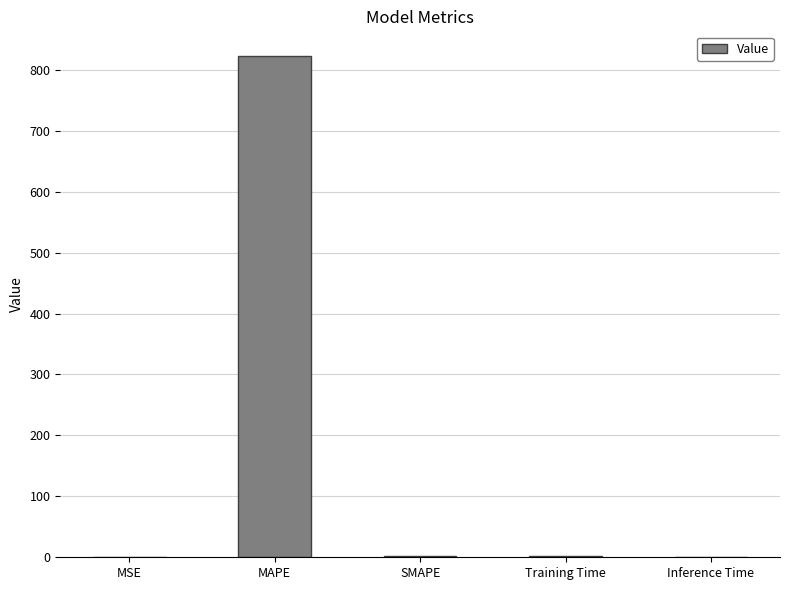

What is the ratio of the value at Training Time to the value at SMAPE?

0.9